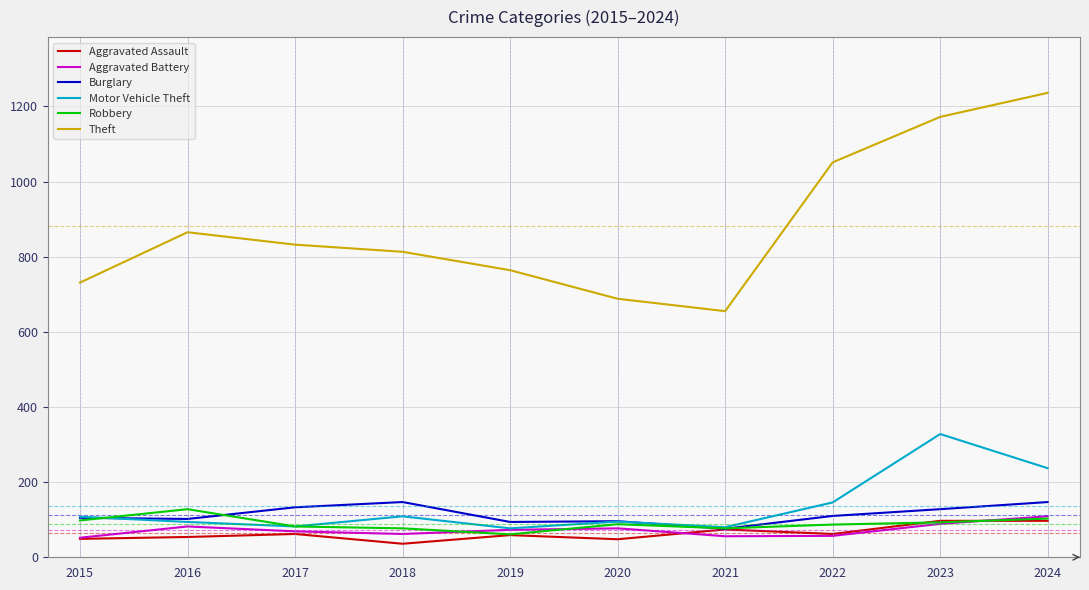

Read the Aggravated Battery value at 2021.

56